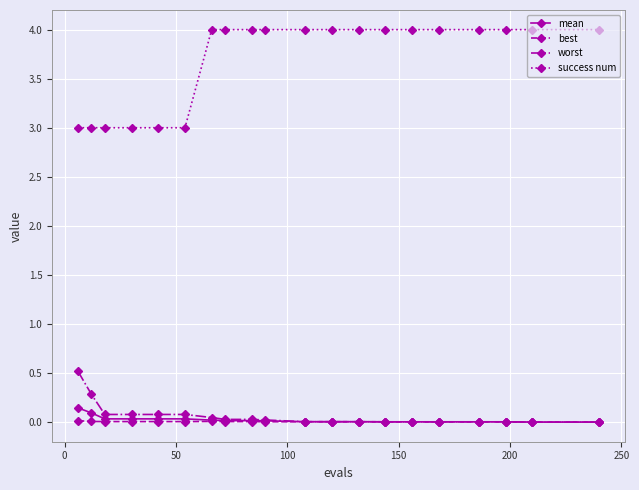

What are all the series names shown in the legend?

mean, best, worst, success num